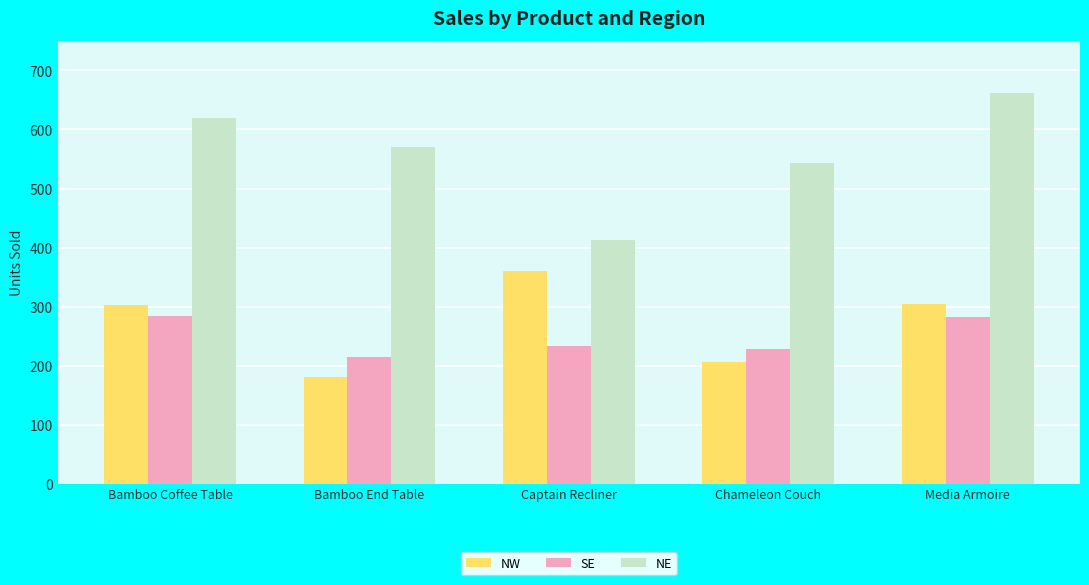

Where does the SE series first go above 234?

Bamboo Coffee Table